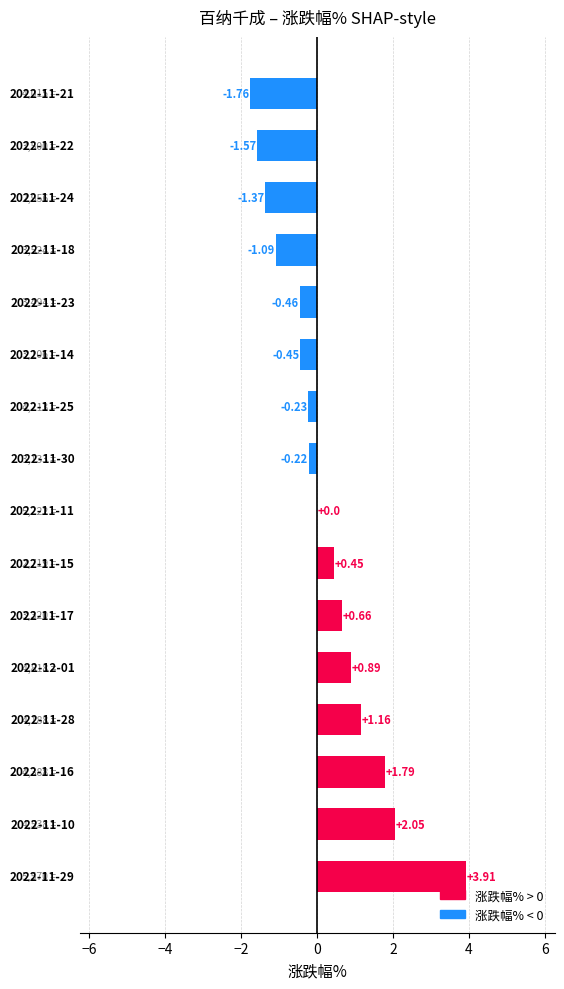

What is the sum of all values?

3.8